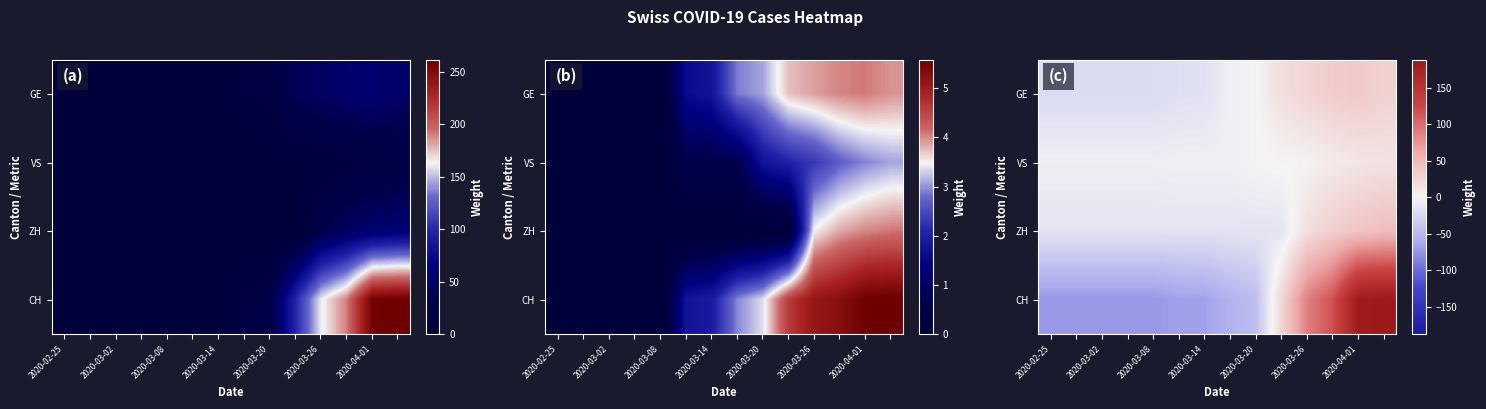

At which category does the chart reach its peak across all series?

13